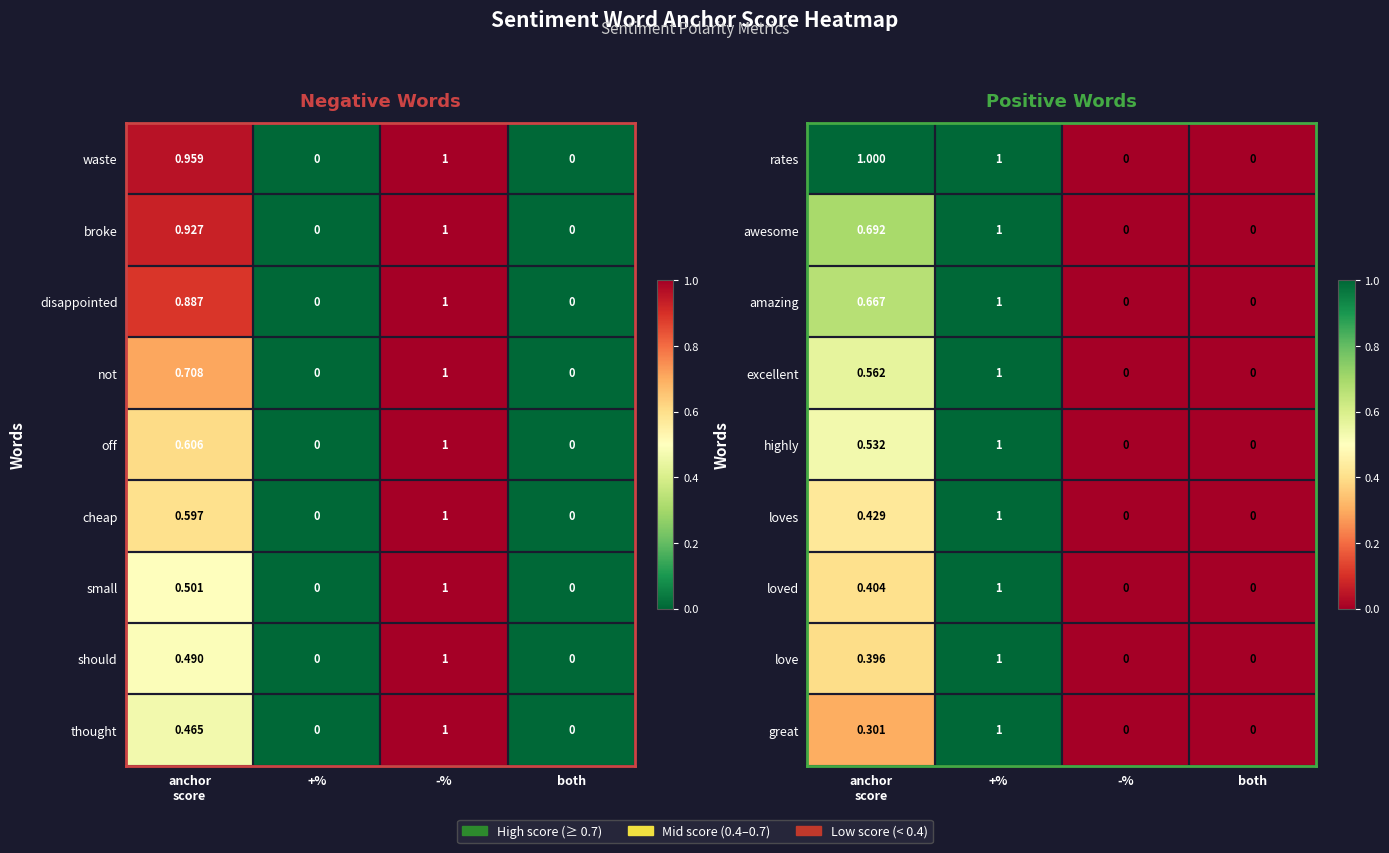

Which category has the lowest value in the great series?

-%